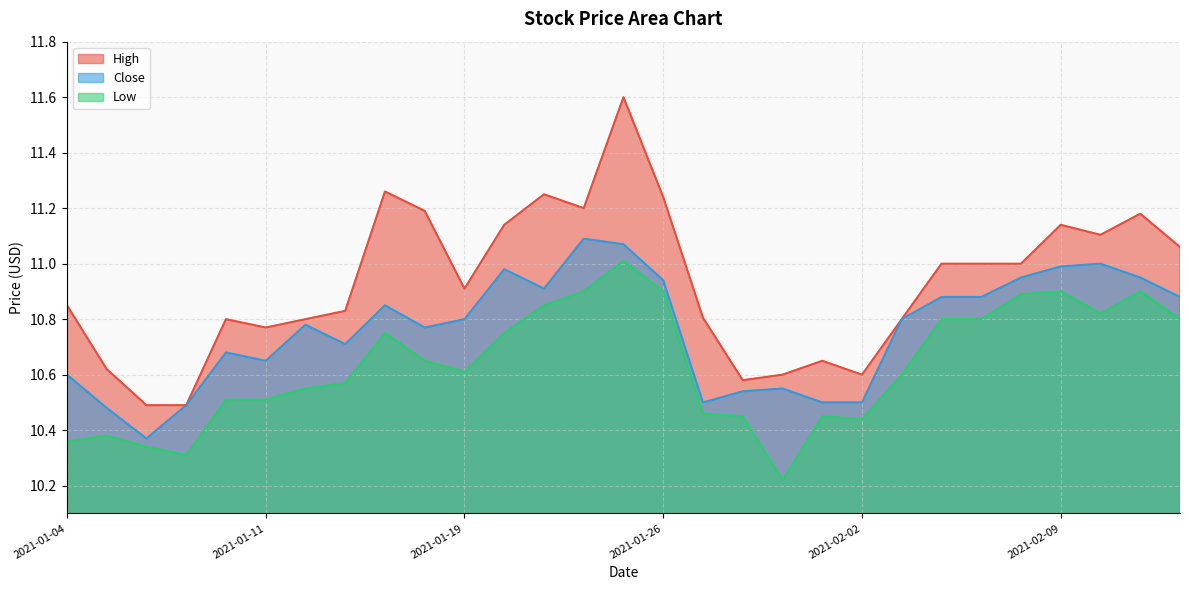

What is the average value of the Low series?

10.6